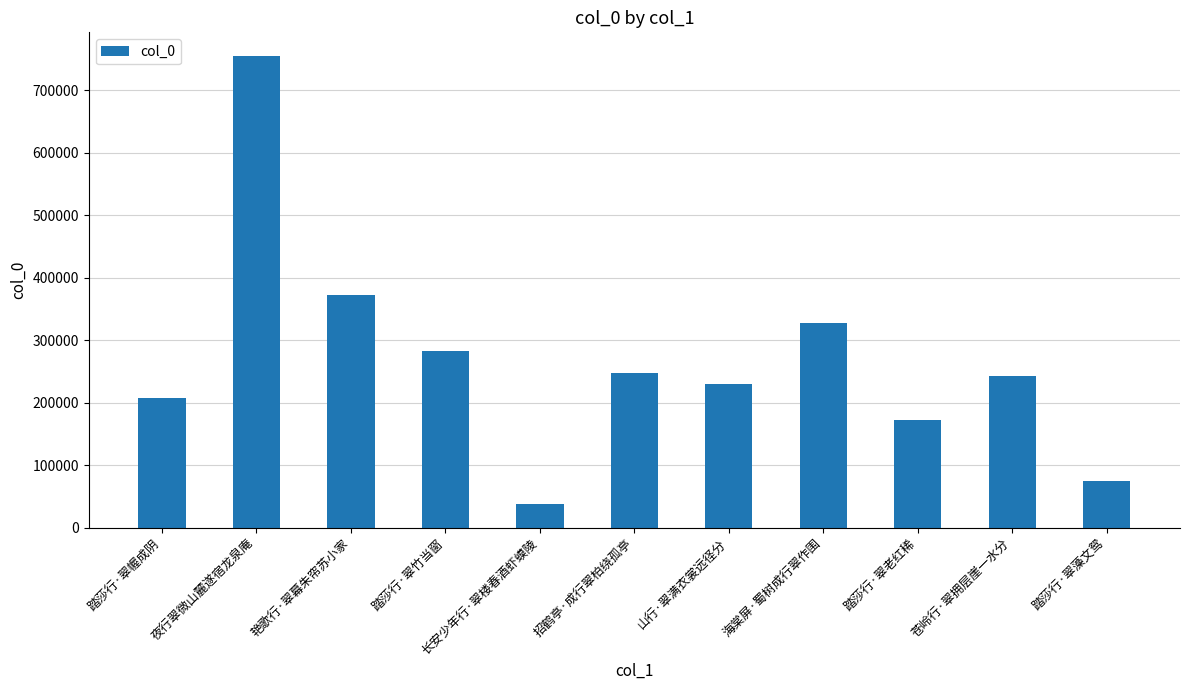

The value at 招鹤亭·成行翠柏绕孤亭 is 371299. True or false?

False